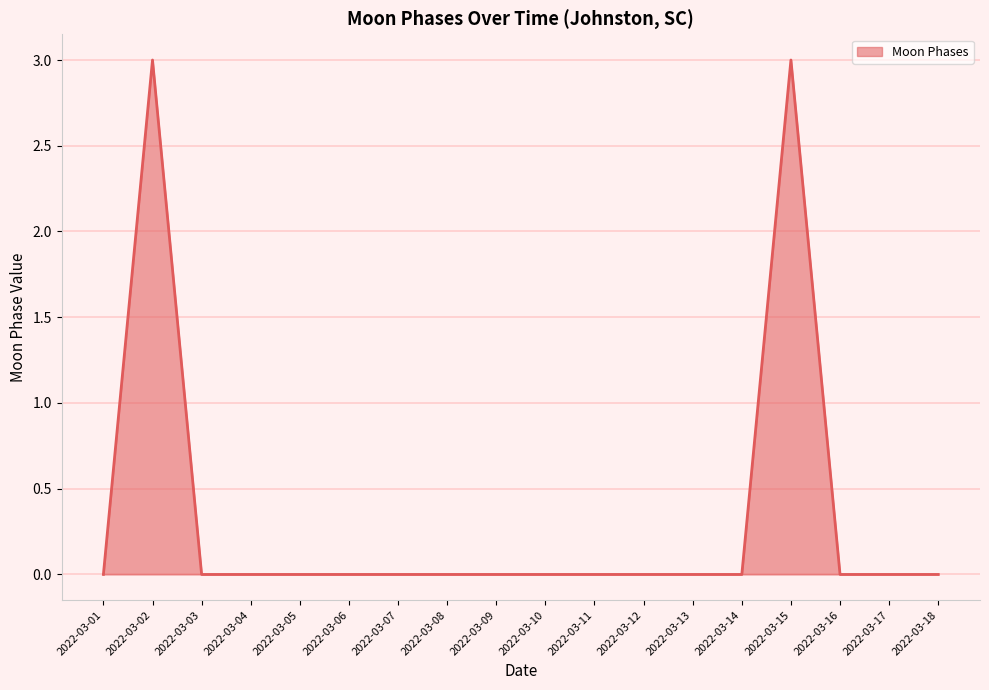

Is it true that the value at 2022-03-09 is 2?

False